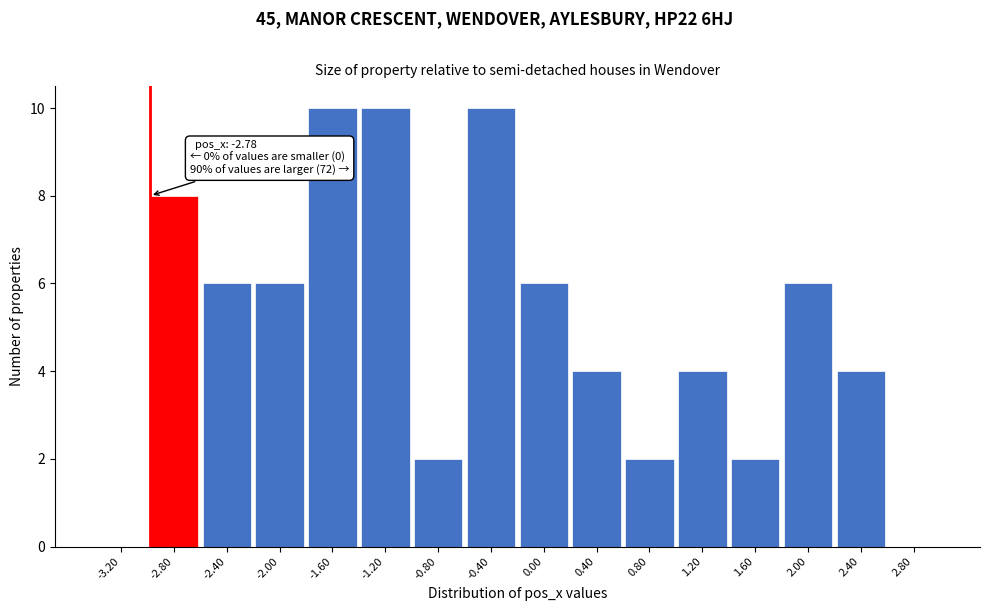

Reading right to left, transcribe all the data shown in this chart.

2.80=0	2.40=4	2.00=6	1.60=2	1.20=4	0.80=2	0.40=4	0.00=6	-0.40=10	-0.80=2	-1.20=10	-1.60=10	-2.00=6	-2.40=6	-2.80=8	-3.20=0